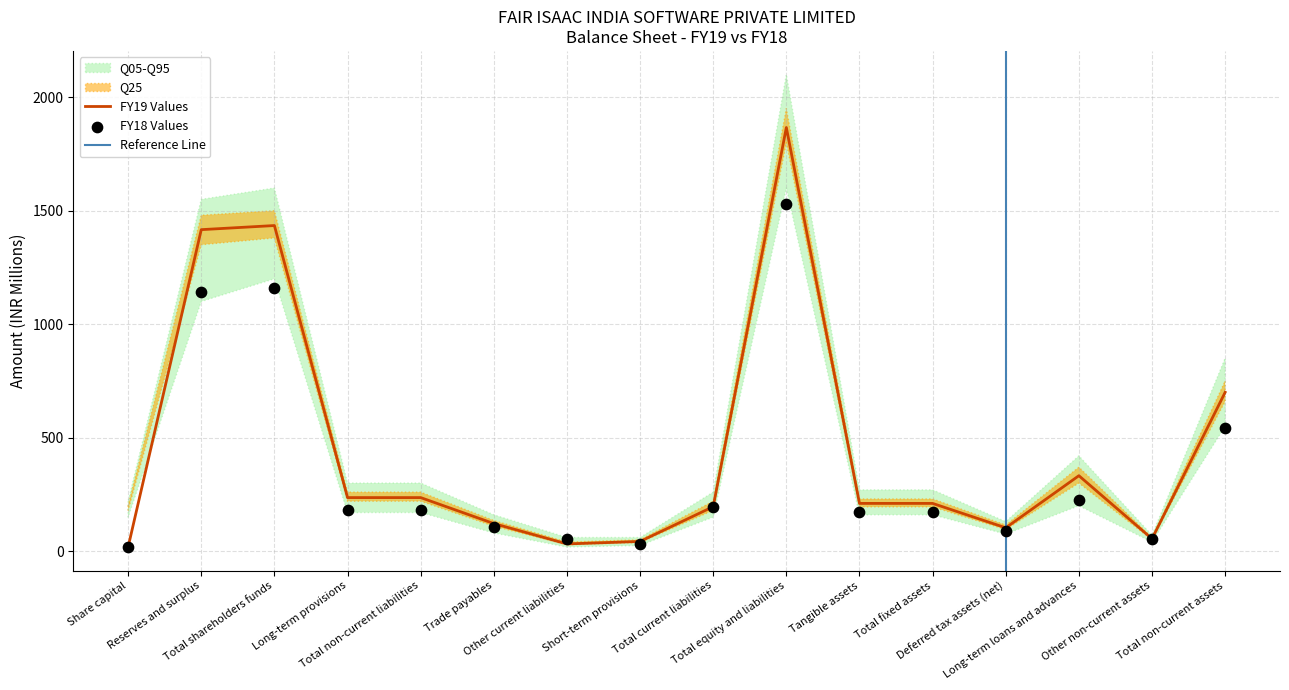

At how many categories does at least one series exceed 523?

4